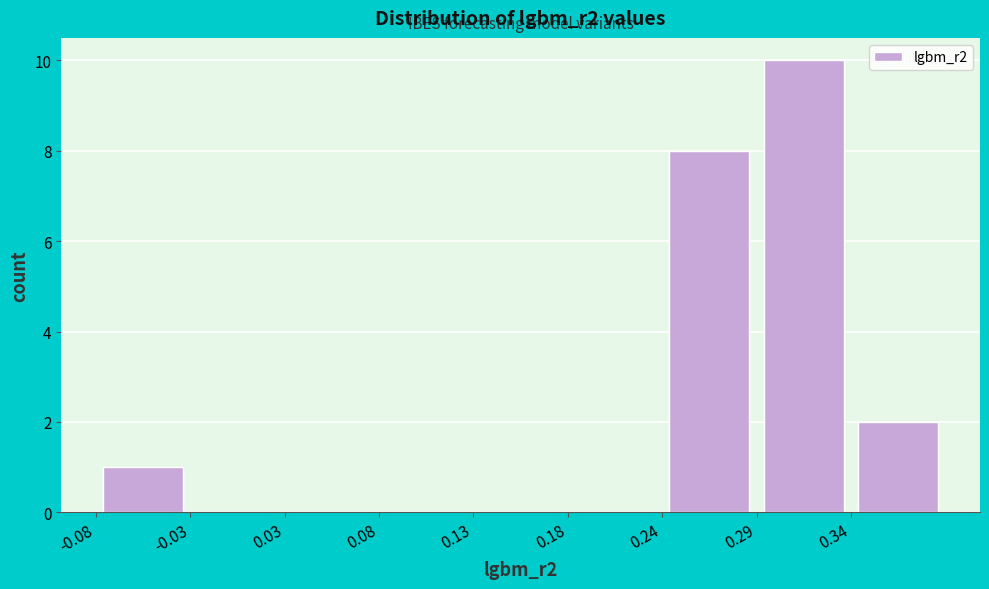

Which range on the x-axis has the tallest bar?

0.29 to 0.34